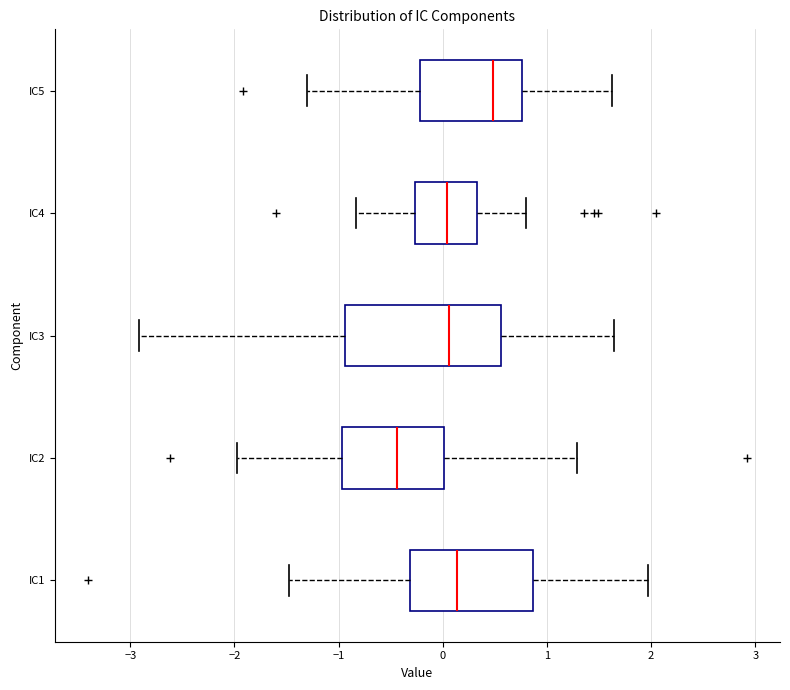

Reading bottom to top, transcribe this box plot: for each box, give where its median line is, the range the box spans, and where its two whiskers end, as read against the x-axis. The values are not printed on the chart, so give them approximately, as read against the axis.

IC1: median 0.1, box -0.3 to 0.9, whiskers -1.5 to 2.0
IC2: median -0.4, box -1.0 to 0.0, whiskers -2.0 to 1.3
IC3: median 0.1, box -0.9 to 0.6, whiskers -2.9 to 1.6
IC4: median 0.0, box -0.3 to 0.3, whiskers -0.8 to 0.8
IC5: median 0.5, box -0.2 to 0.8, whiskers -1.3 to 1.6